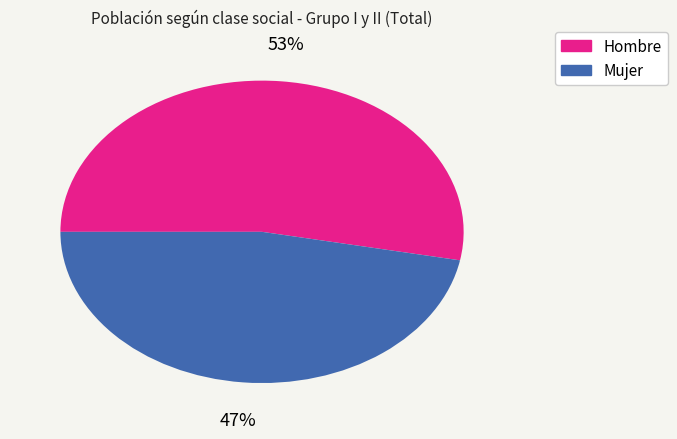

To the nearest percent, what is the difference between the Hombre and Mujer slice percentages?

6%